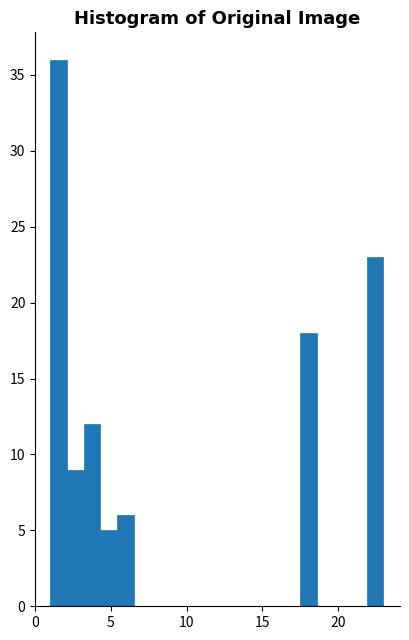

Around what value on the x-axis is the tallest bar? Give the approximate position of its centre, as read against the axis.

1.5